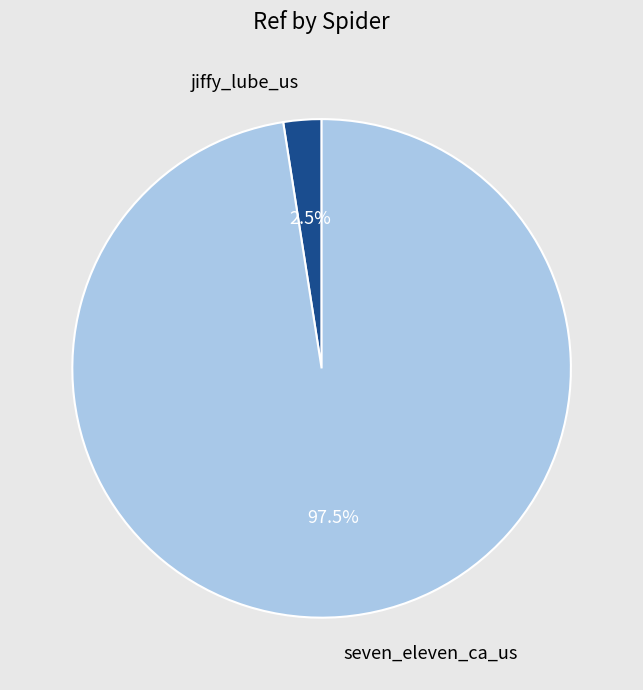

How much of the chart is everything except jiffy_lube_us?

97.5%